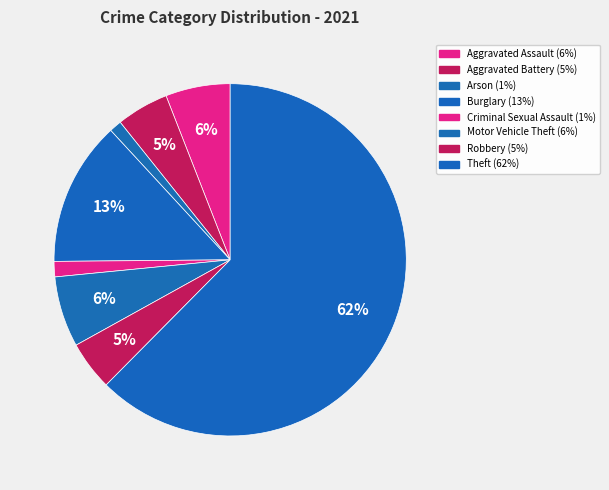

Which category has the biggest portion of the pie?

Theft